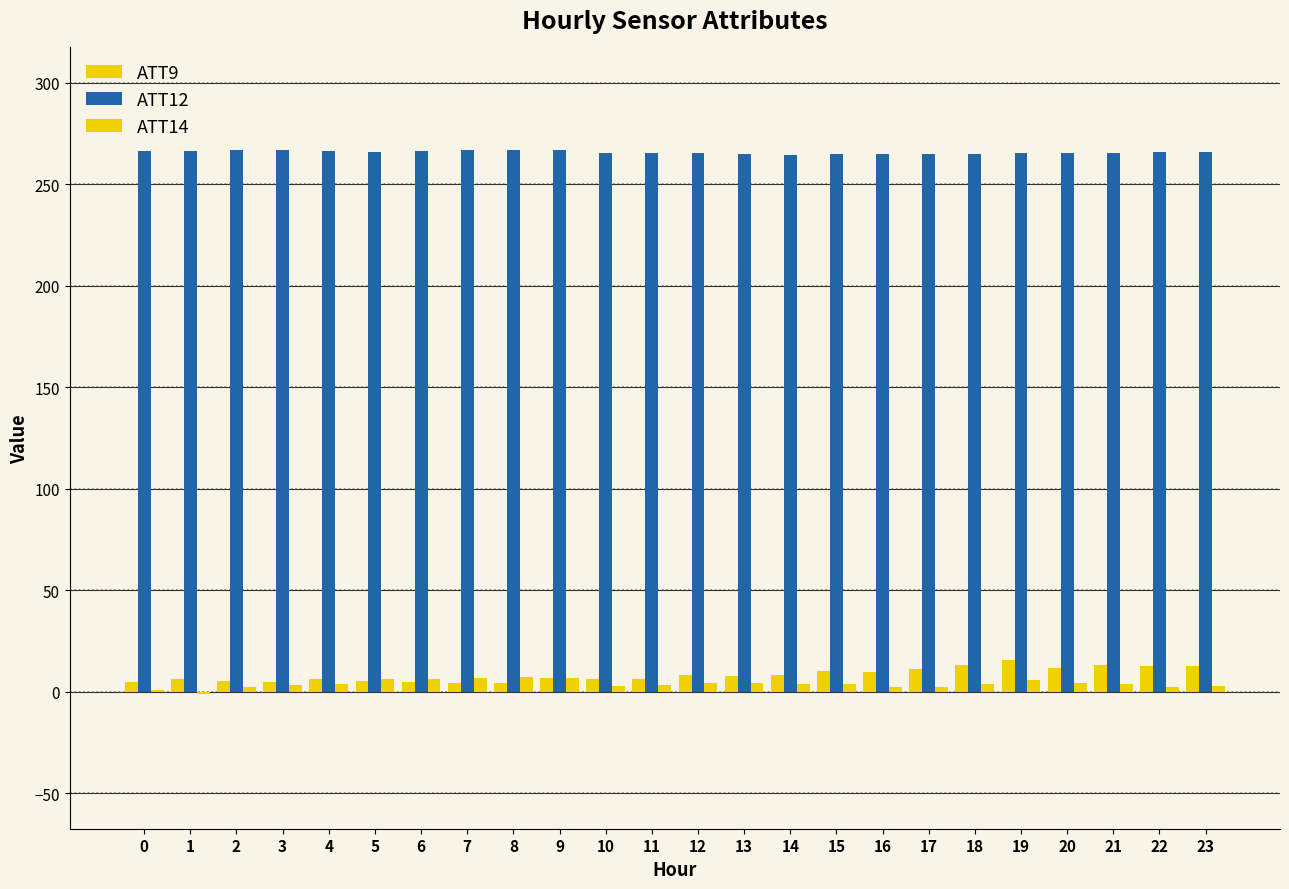

How many data points does each series have?

24